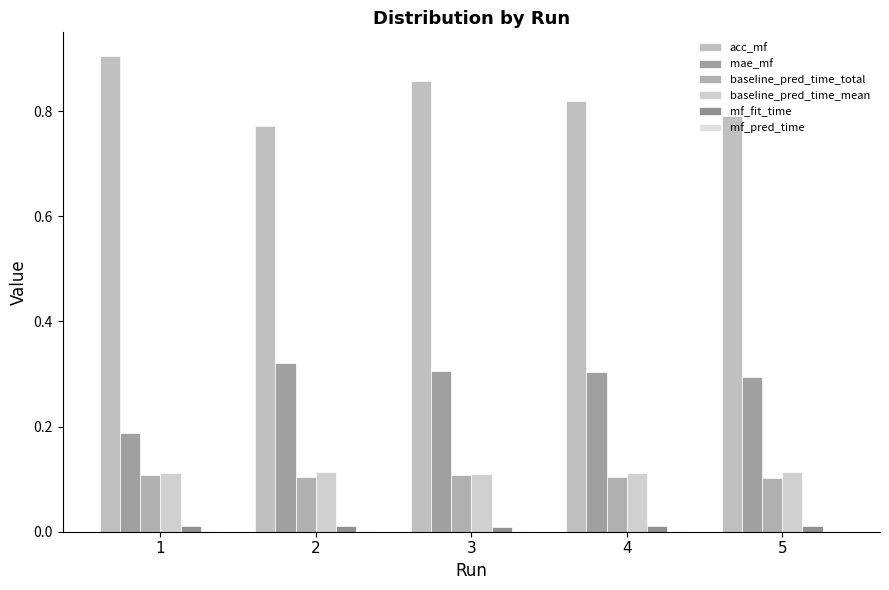

Rank the series at 1 from lowest to highest value.

mf_pred_time, mf_fit_time, baseline_pred_time_total, baseline_pred_time_mean, mae_mf, acc_mf